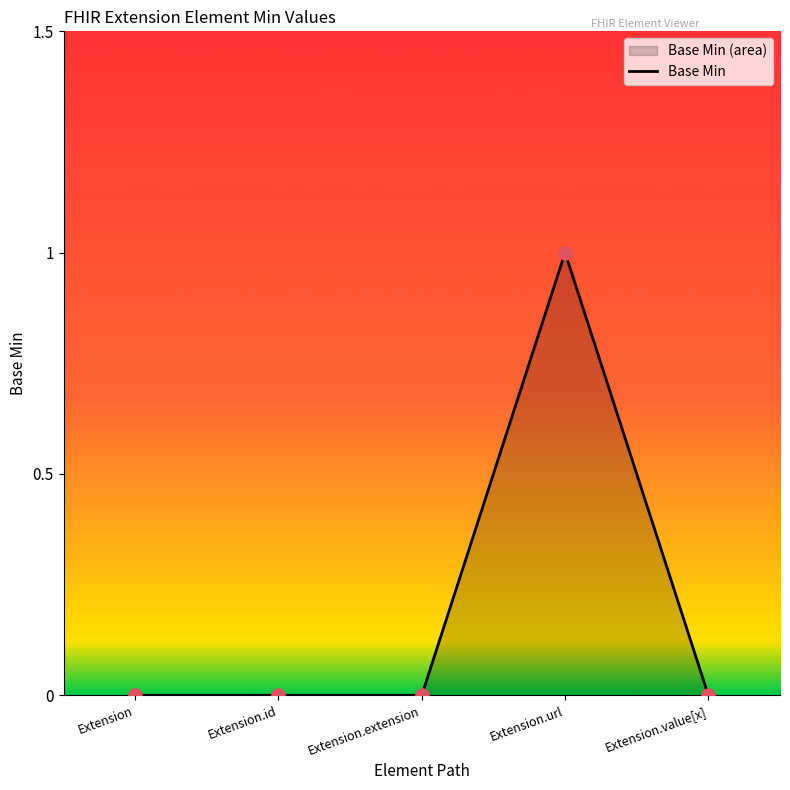

Between Extension.extension and Extension.value[x], which is larger?

Extension.extension